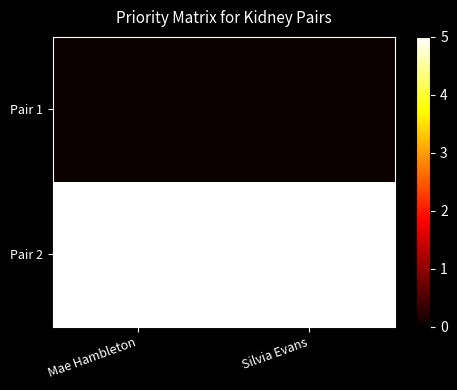

Which series has the largest total across all categories?

Pair 2